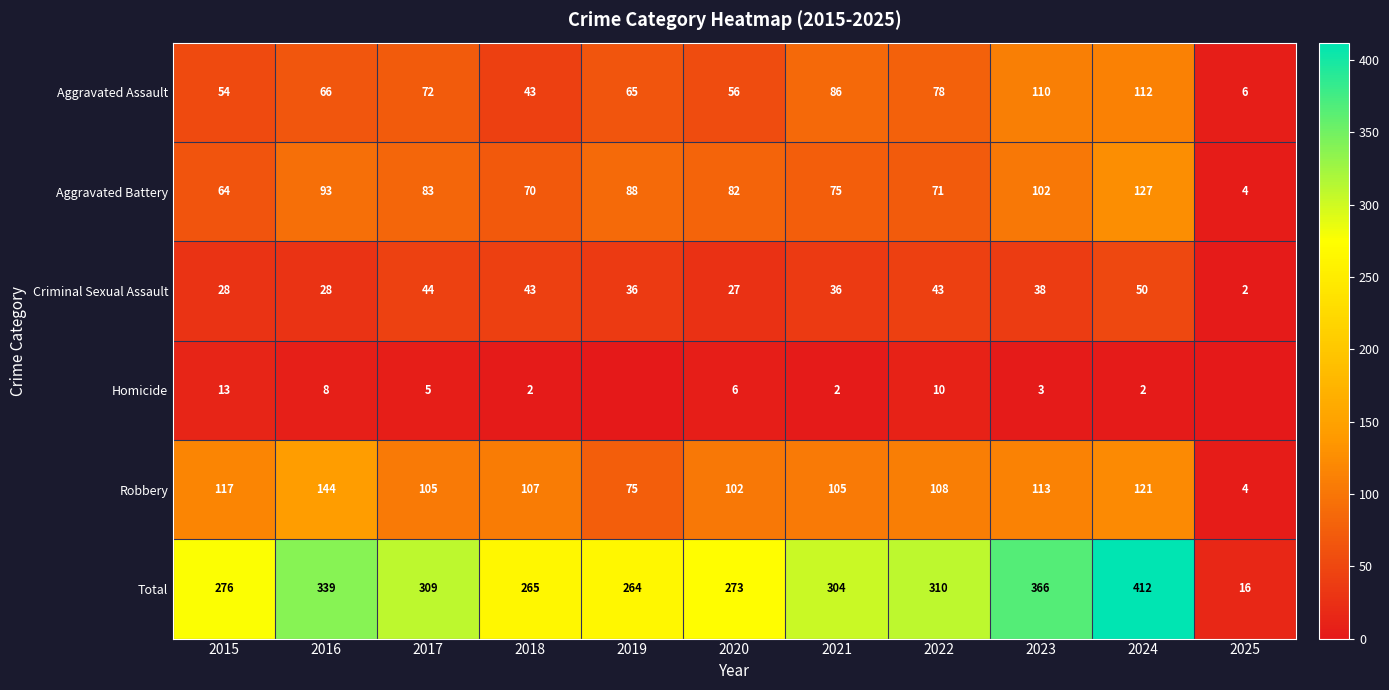

What is the maximum value shown in the chart?

412